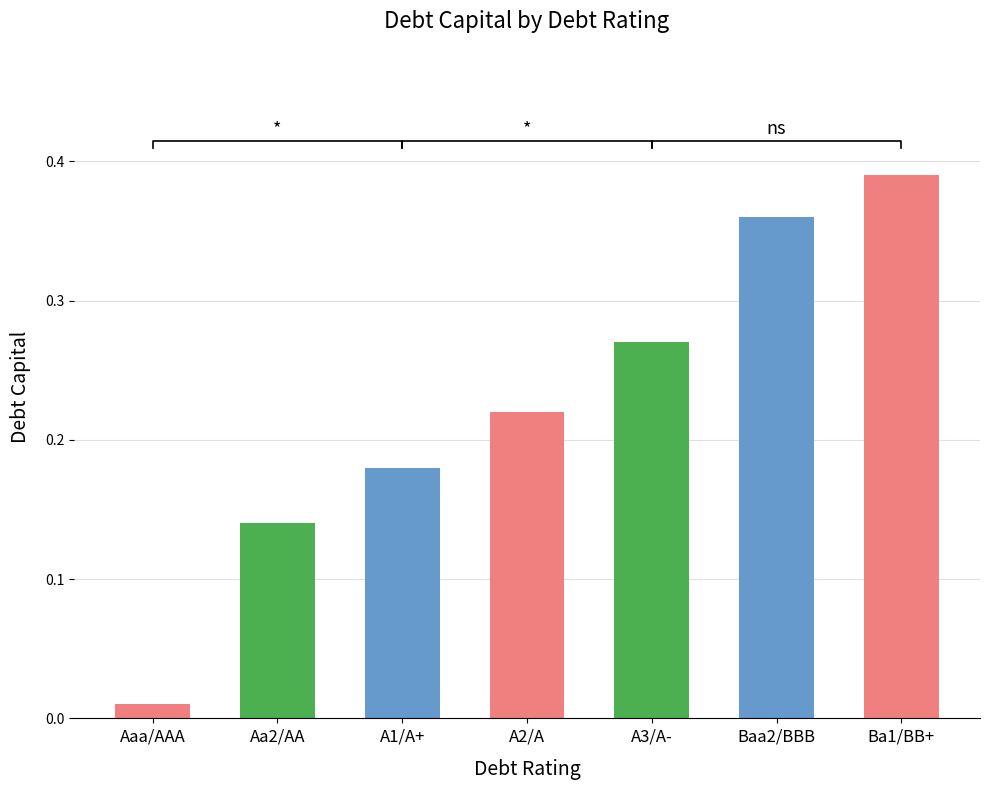

What position from the left is A2/A?

4